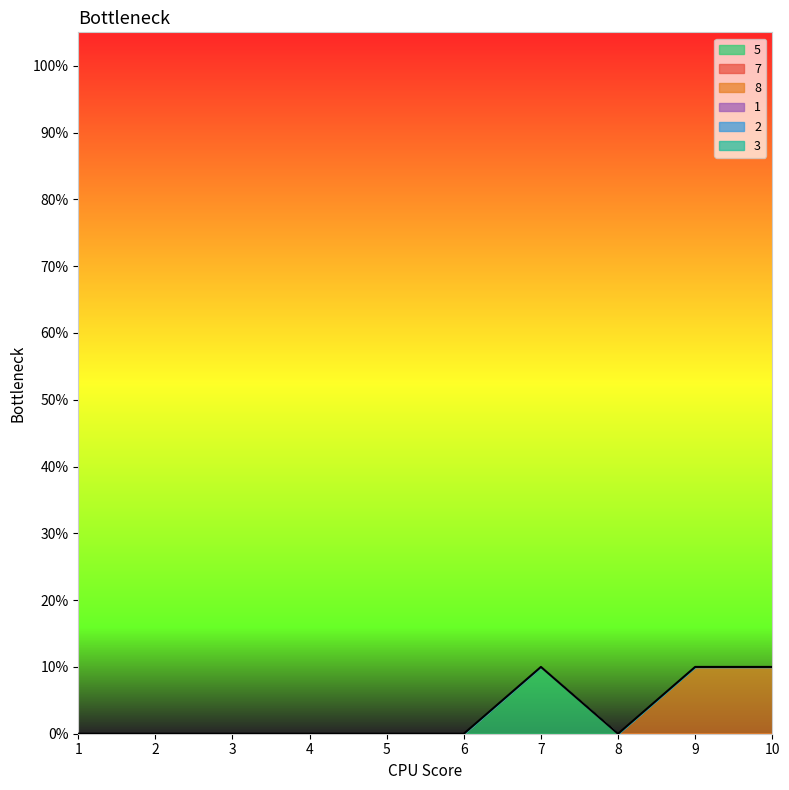

Which series has the largest total across all categories?

8